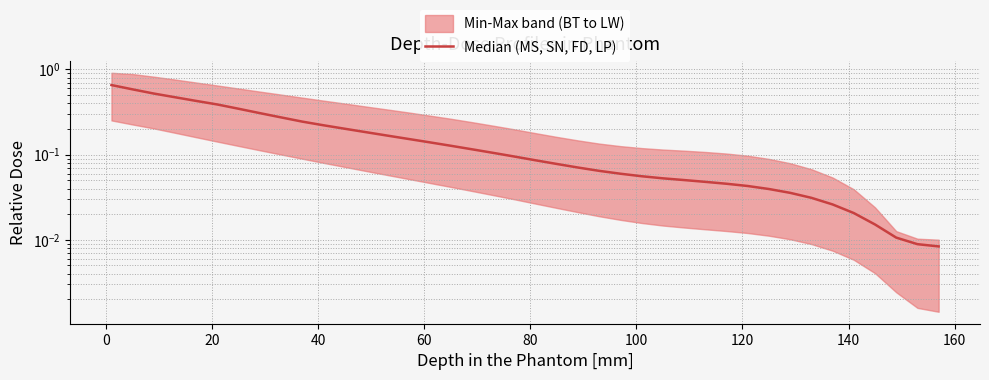

What is the value of the 26th point from the left?

0.1